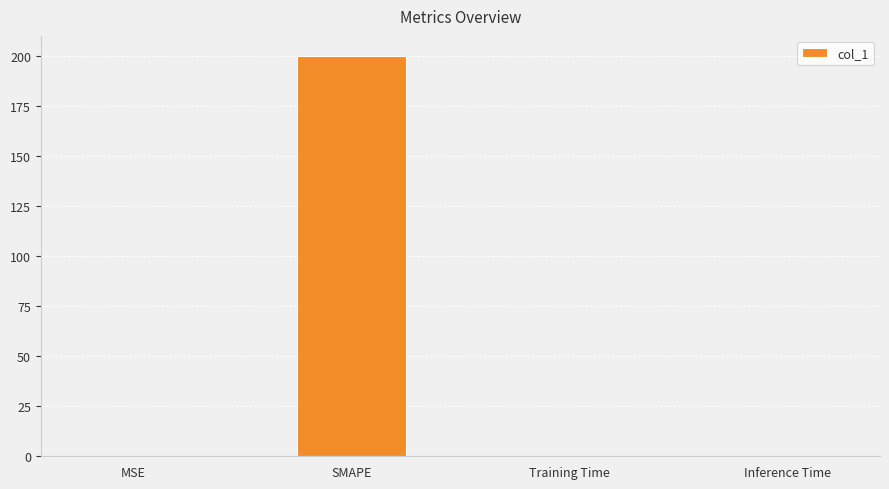

Between SMAPE and Inference Time, which is larger?

SMAPE